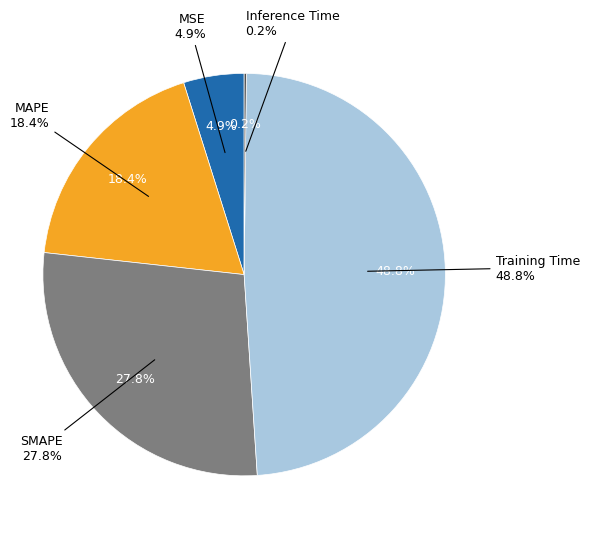

How many segments does this pie chart have?

5